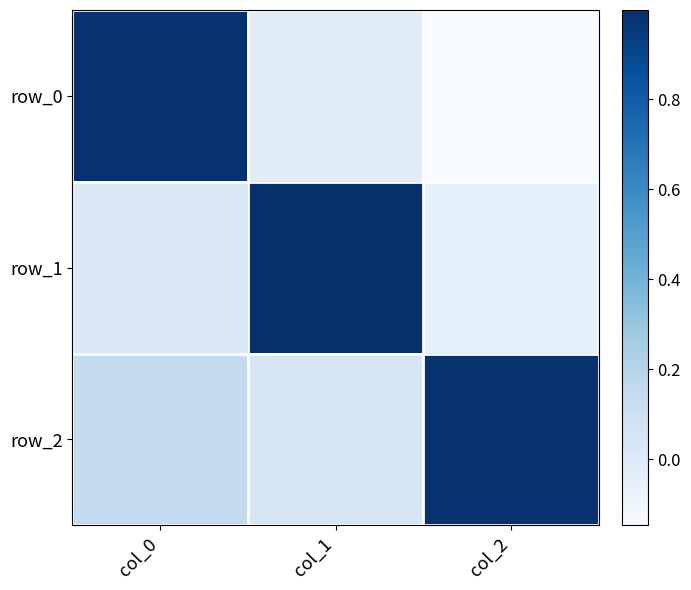

How many data points in row_0 are above 0?

1